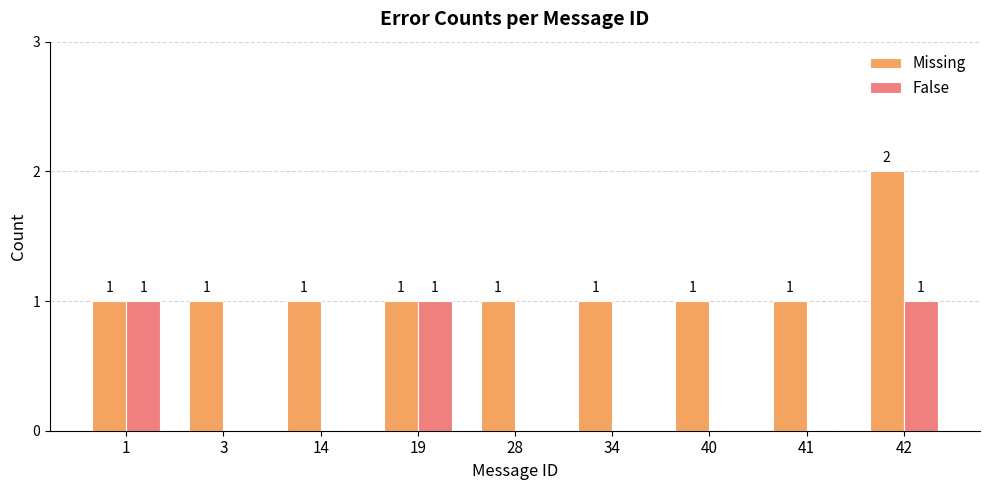

The Missing series shows 1 at 1. True or false?

True